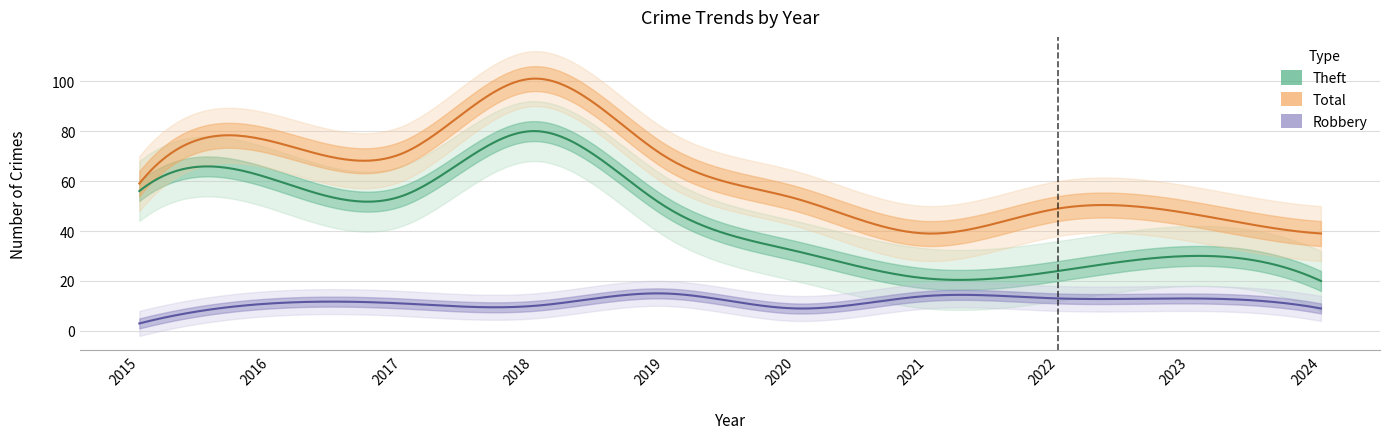

What is the minimum value shown in the chart?

3